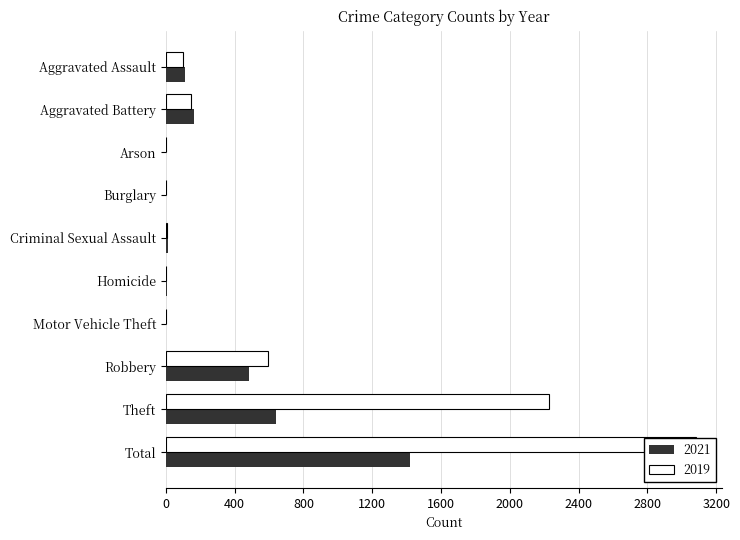

Are the bars horizontal?

Yes